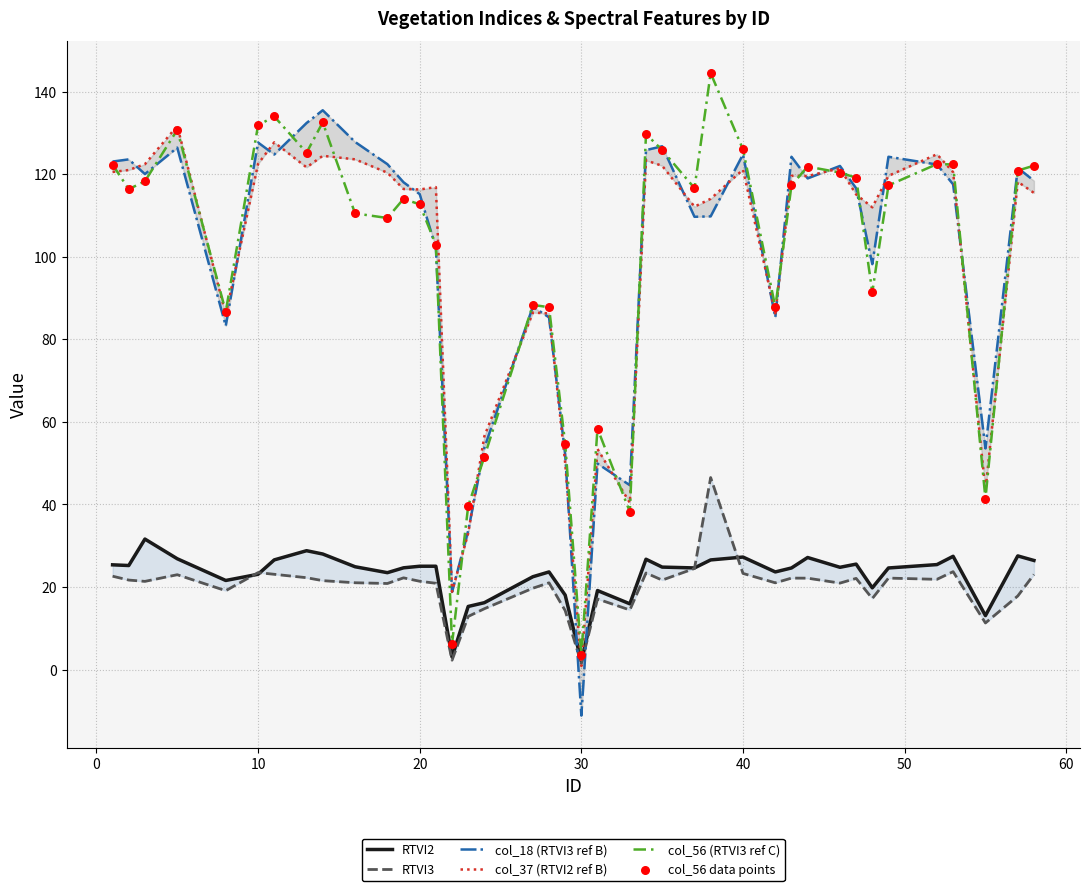

What are all the series names shown in the legend?

RTVI2, RTVI3, col_18 (RTVI3 ref B), col_37 (RTVI2 ref B), col_56 (RTVI3 ref C), col_56 data points